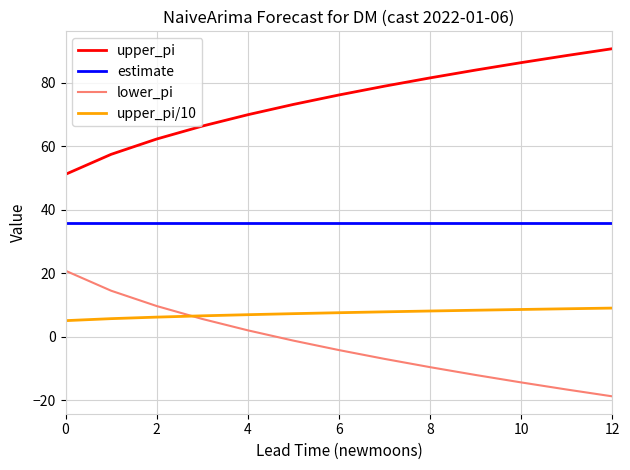

True or false: upper_pi/10 and upper_pi intersect in this chart.

False